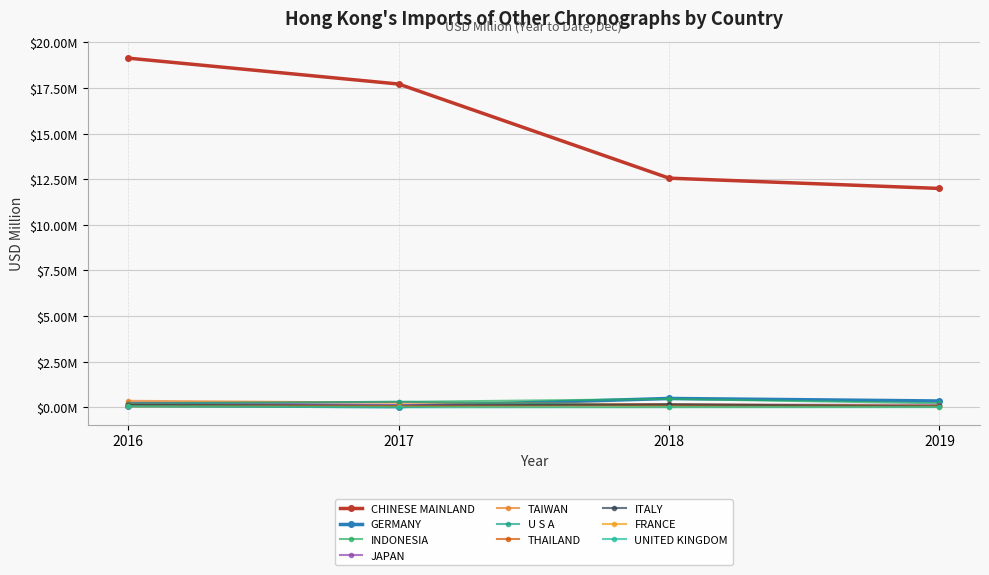

Is this an area chart (filled region under the line)?

No